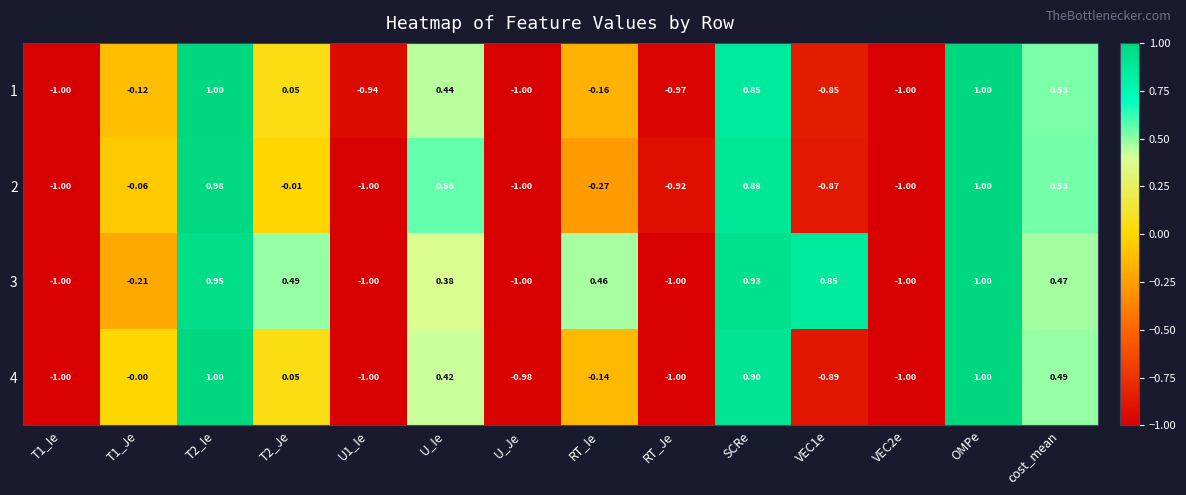

At which category is the sum across all series the highest?

OMPe